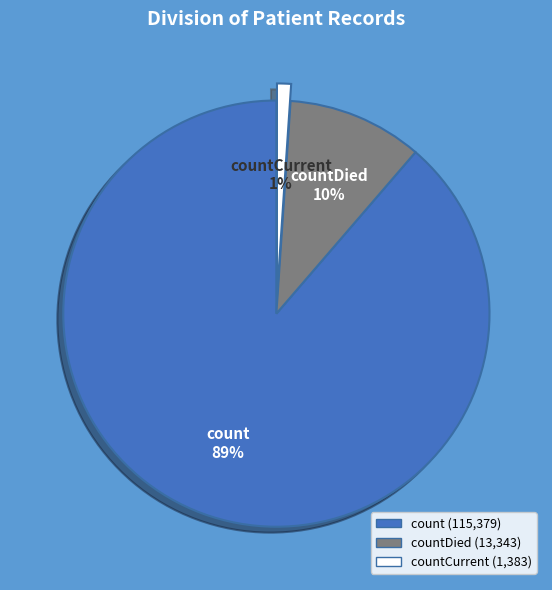

Combined, do countCurrent and countDied account for over 50%?

No